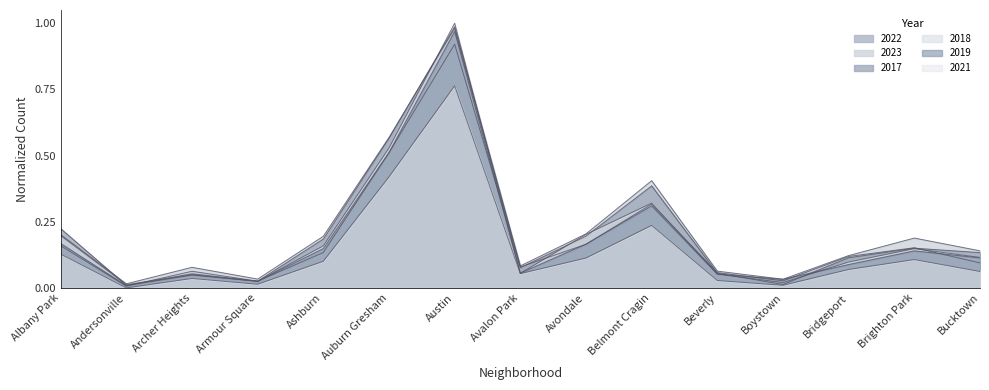

Reading left to right, transcribe all the data shown in this chart.

2022: Albany Park=0.2	Andersonville=0.0	Archer Heights=0.1	Armour Square=0.0	Ashburn=0.1	Auburn Gresham=0.5	Austin=0.9	Avalon Park=0.1	Avondale=0.2	Belmont Cragin=0.3	Beverly=0.1	Boystown=0.0	Bridgeport=0.1	Brighton Park=0.2	Bucktown=0.1
2023: Albany Park=0.2	Andersonville=0.0	Archer Heights=0.1	Armour Square=0.0	Ashburn=0.2	Auburn Gresham=0.6	Austin=1.0	Avalon Park=0.1	Avondale=0.2	Belmont Cragin=0.4	Beverly=0.1	Boystown=0.0	Bridgeport=0.1	Brighton Park=0.2	Bucktown=0.1
2017: Albany Park=0.2	Andersonville=0.0	Archer Heights=0.1	Armour Square=0.0	Ashburn=0.2	Auburn Gresham=0.6	Austin=1.0	Avalon Park=0.1	Avondale=0.2	Belmont Cragin=0.4	Beverly=0.1	Boystown=0.0	Bridgeport=0.1	Brighton Park=0.1	Bucktown=0.1
2018: Albany Park=0.2	Andersonville=0.0	Archer Heights=0.0	Armour Square=0.0	Ashburn=0.2	Auburn Gresham=0.5	Austin=1.0	Avalon Park=0.1	Avondale=0.2	Belmont Cragin=0.3	Beverly=0.1	Boystown=0.0	Bridgeport=0.1	Brighton Park=0.1	Bucktown=0.1
2019: Albany Park=0.2	Andersonville=0.0	Archer Heights=0.0	Armour Square=0.0	Ashburn=0.1	Auburn Gresham=0.5	Austin=1.0	Avalon Park=0.1	Avondale=0.2	Belmont Cragin=0.3	Beverly=0.1	Boystown=0.0	Bridgeport=0.1	Brighton Park=0.1	Bucktown=0.1
2021: Albany Park=0.1	Andersonville=0.0	Archer Heights=0.0	Armour Square=0.0	Ashburn=0.1	Auburn Gresham=0.4	Austin=0.8	Avalon Park=0.1	Avondale=0.1	Belmont Cragin=0.2	Beverly=0.0	Boystown=0.0	Bridgeport=0.1	Brighton Park=0.1	Bucktown=0.1